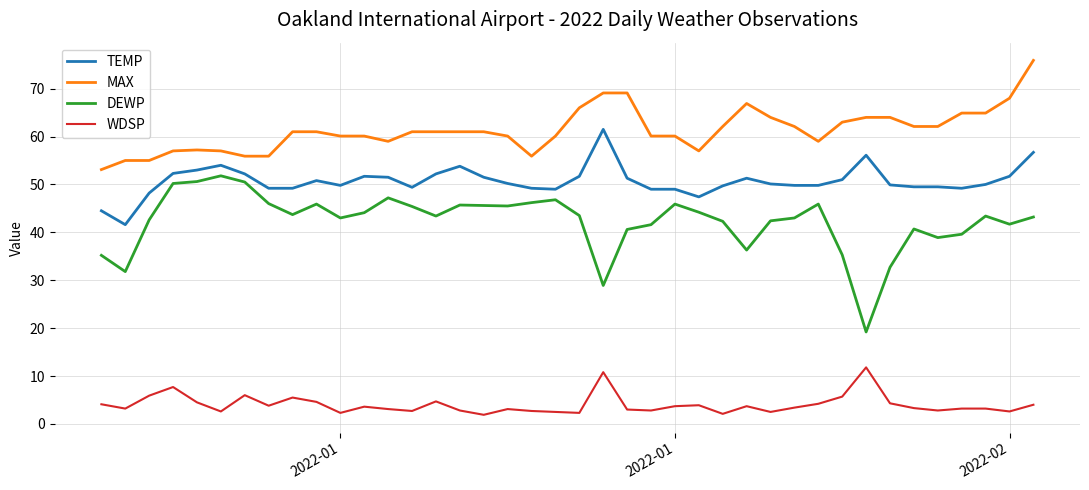

List the series in order of their peak value, highest first.

MAX, TEMP, DEWP, WDSP